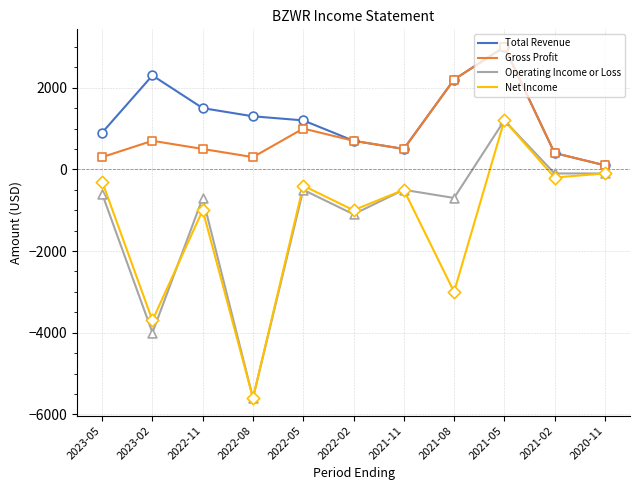

Is the value of Total Revenue at 2023-02 greater than the value of Net Income at 2021-08?

Yes